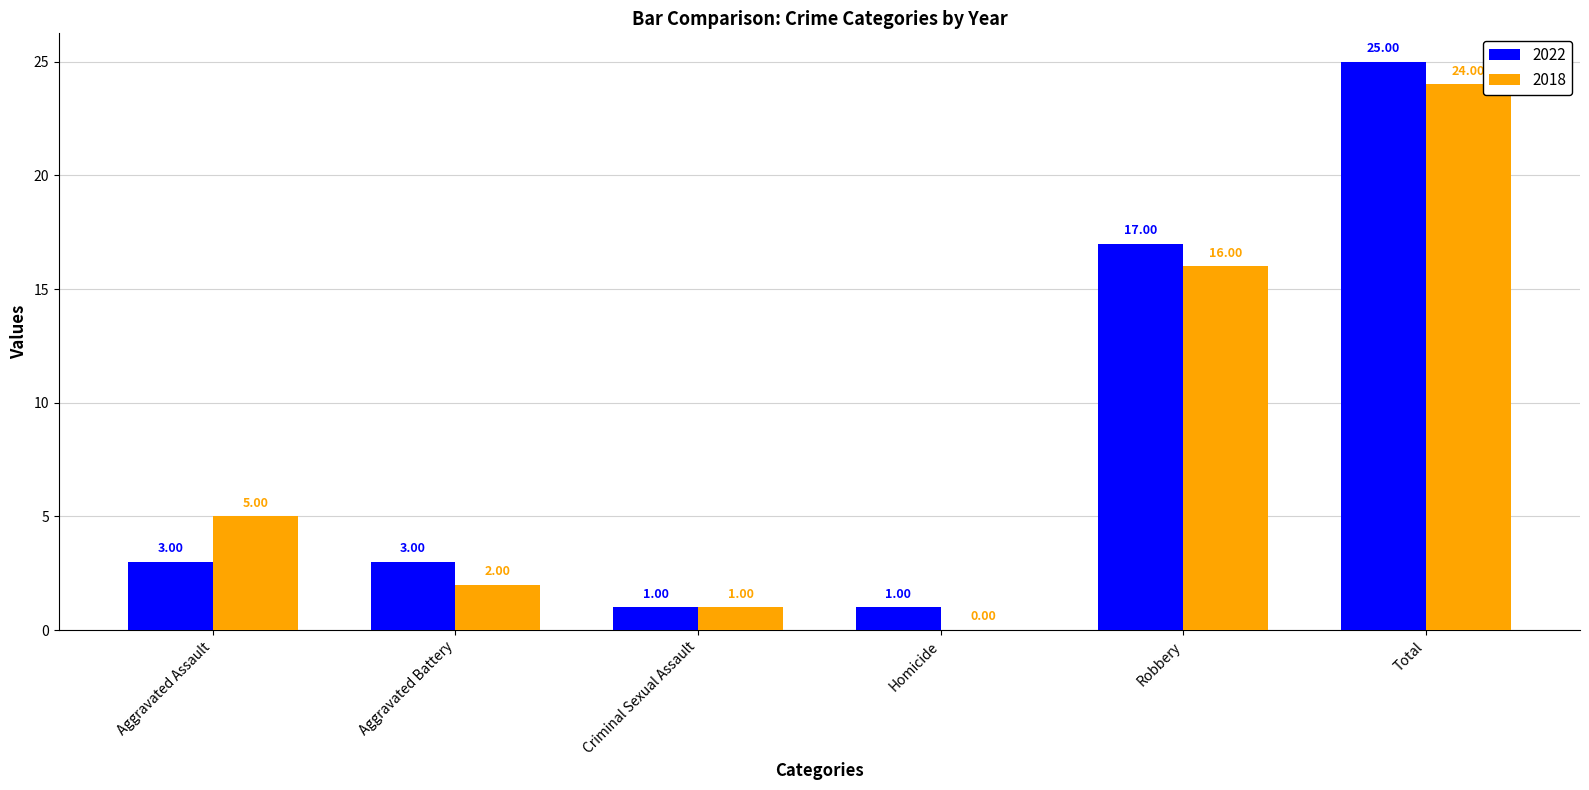

Where is 2022 nearest to the value 13?

Robbery